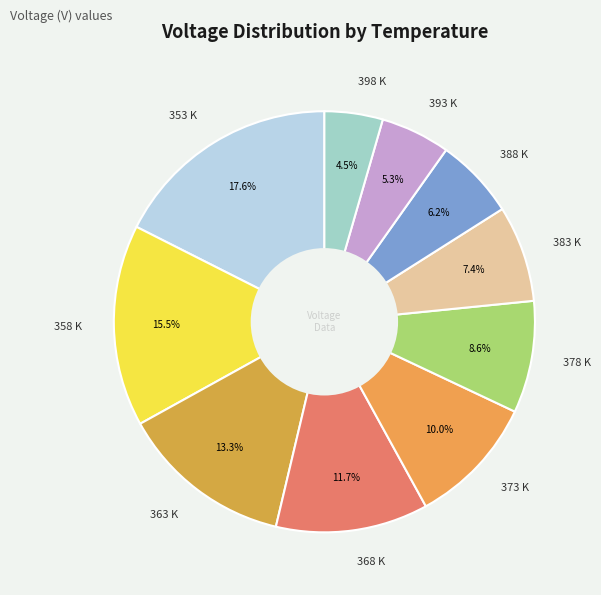

How many slices are in this pie chart?

10